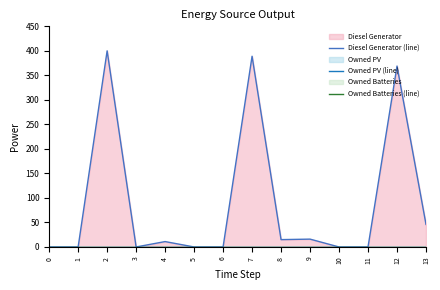

True or false: Owned PV (line) has more than 1 interior local peaks.

False